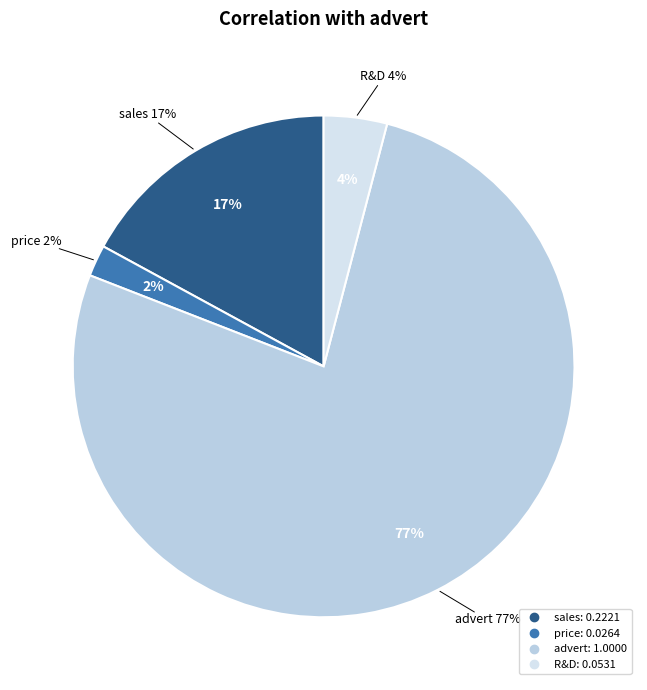

What is the total percentage of R&D and advert?

80.9%